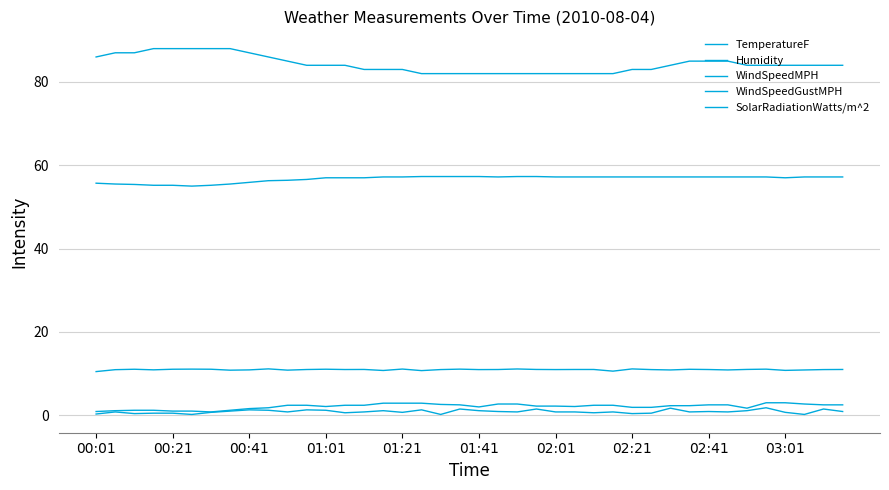

Rank the series by their maximum value, from highest to lowest.

Humidity, TemperatureF, SolarRadiationWatts/m^2, WindSpeedGustMPH, WindSpeedMPH